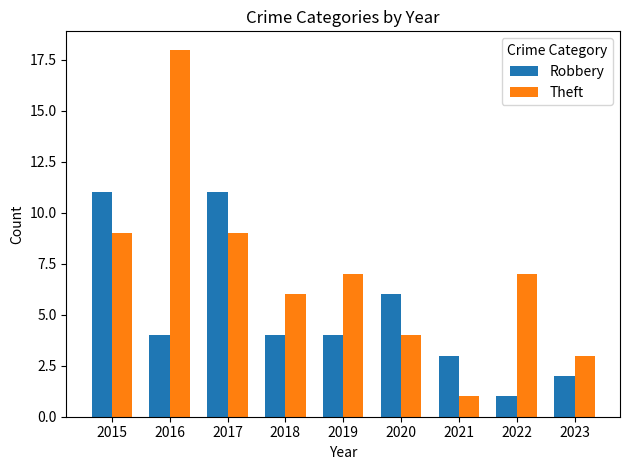

Rank the series at 2016 from highest to lowest value.

Theft, Robbery